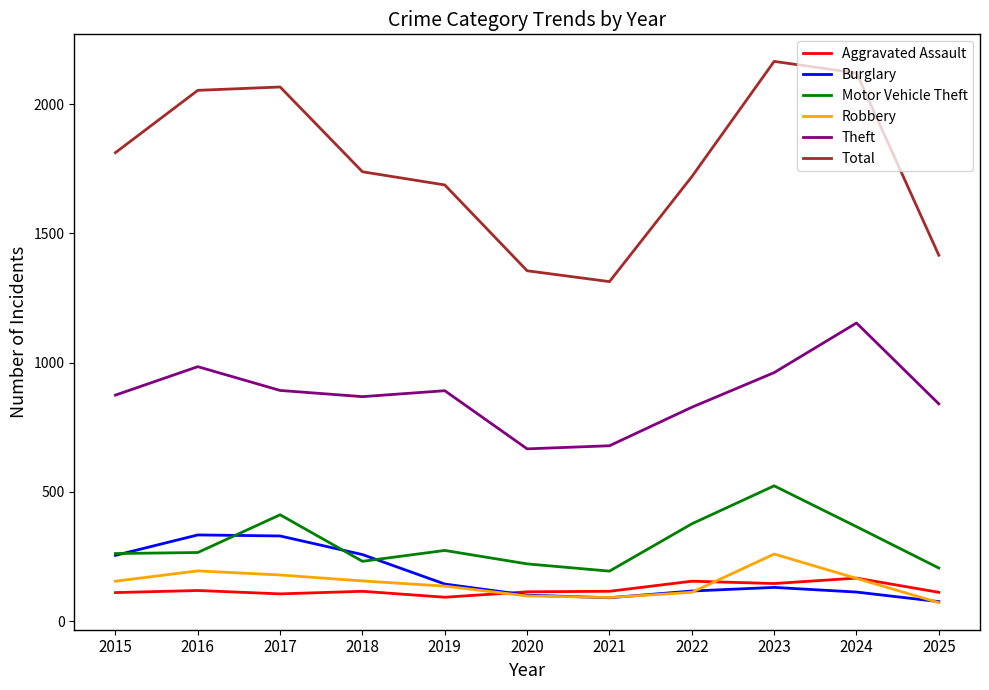

What is the minimum value shown in the chart?

71